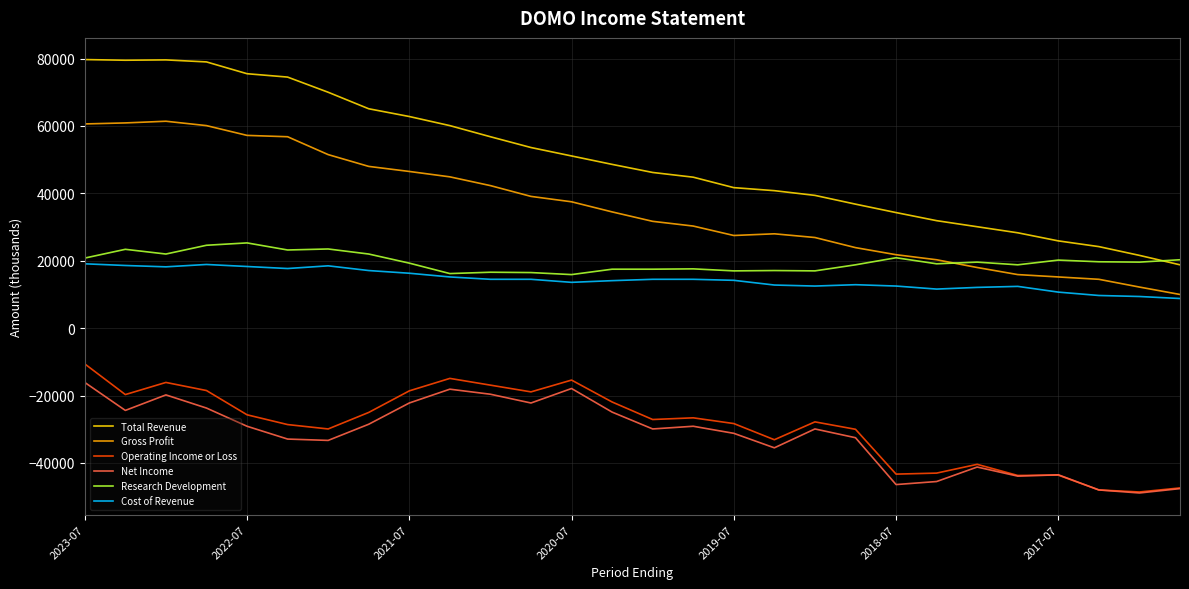

True or false: Net Income and Gross Profit cross at least once.

False